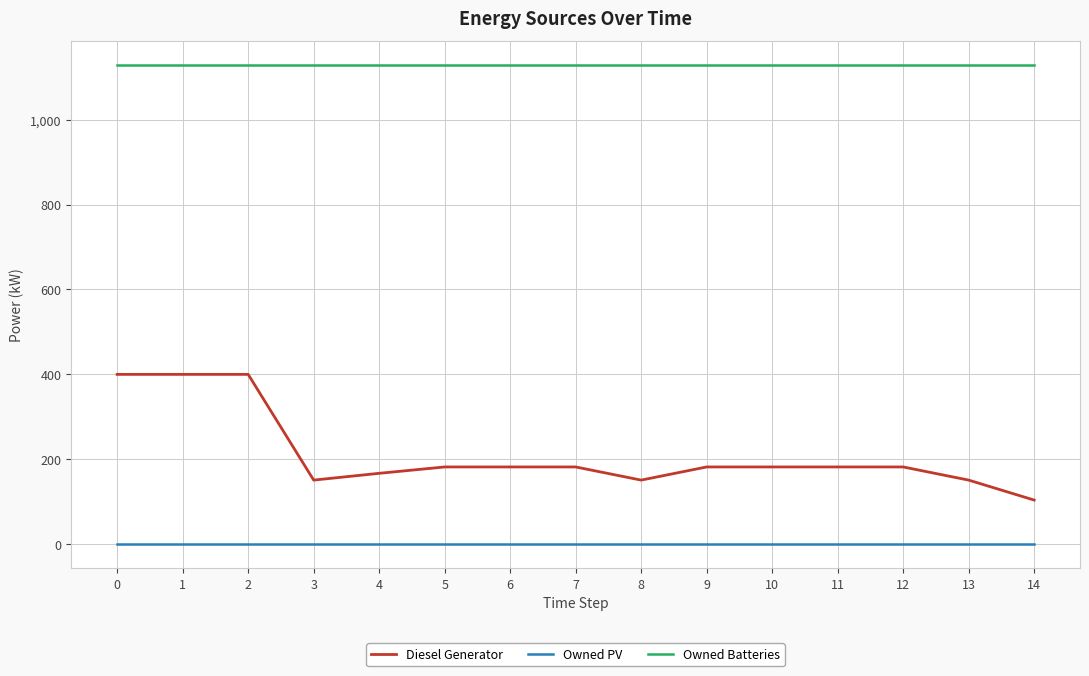

Which series has the largest range (max minus min)?

Diesel Generator